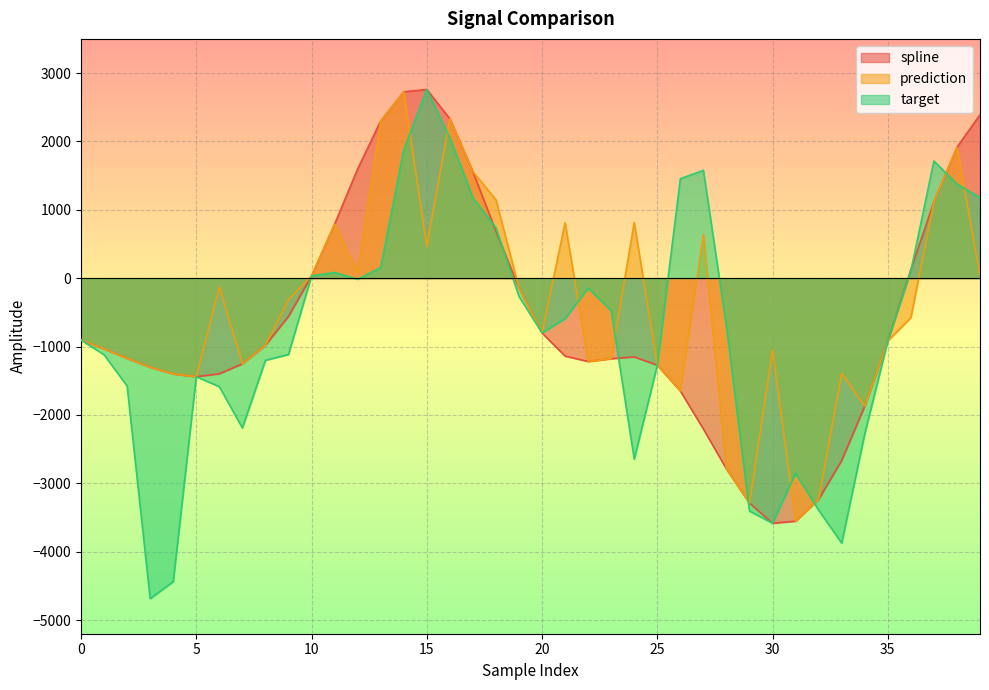

At which label does target reach its peak?

15